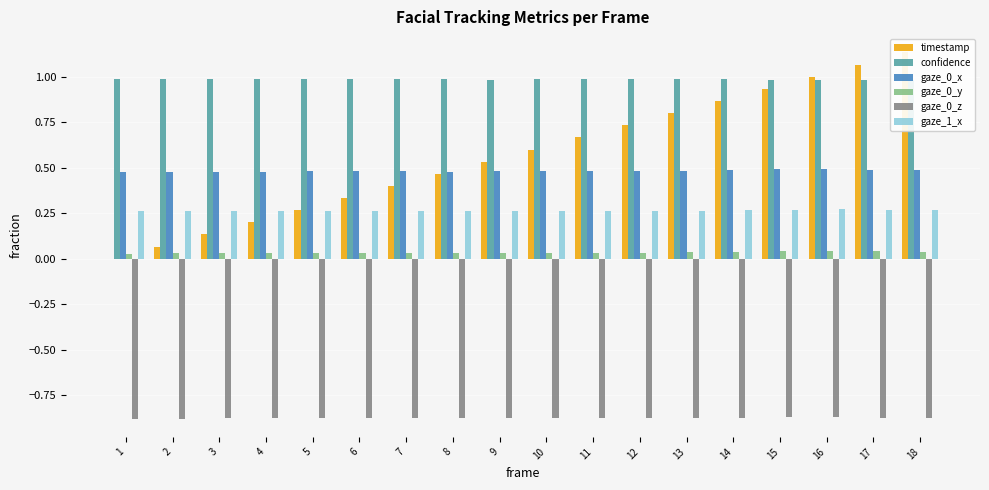

How many gaze_1_x values are between 0 and 1?

18